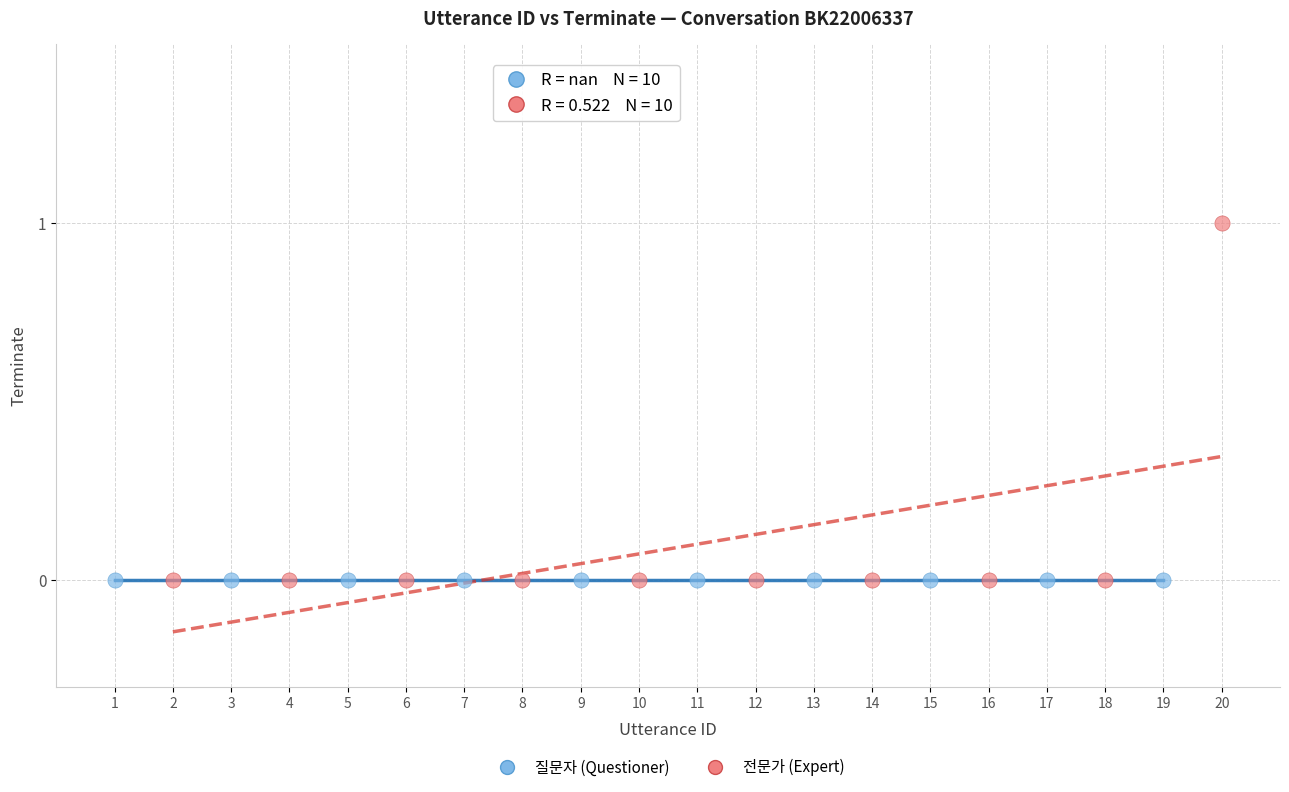

Which series reaches the maximum Y coordinate?

전문가 (Expert)